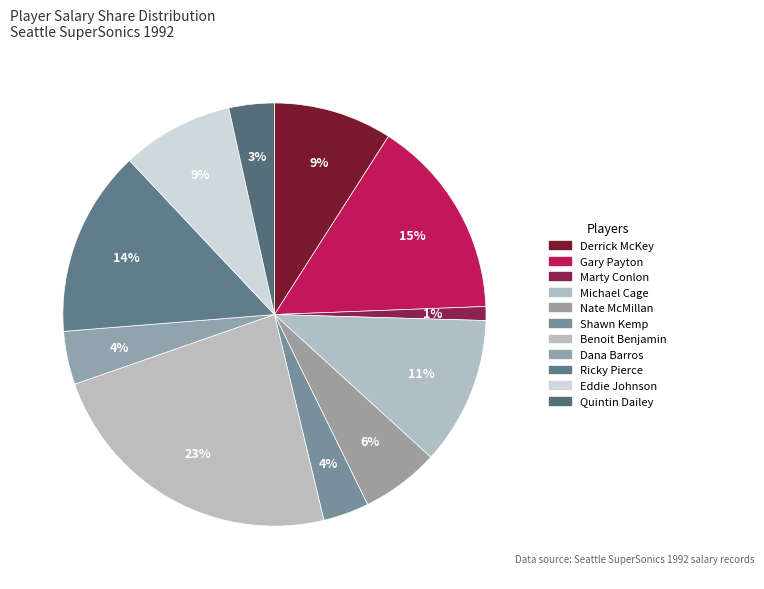

What percentage is NOT represented by Dana Barros?

95.9%